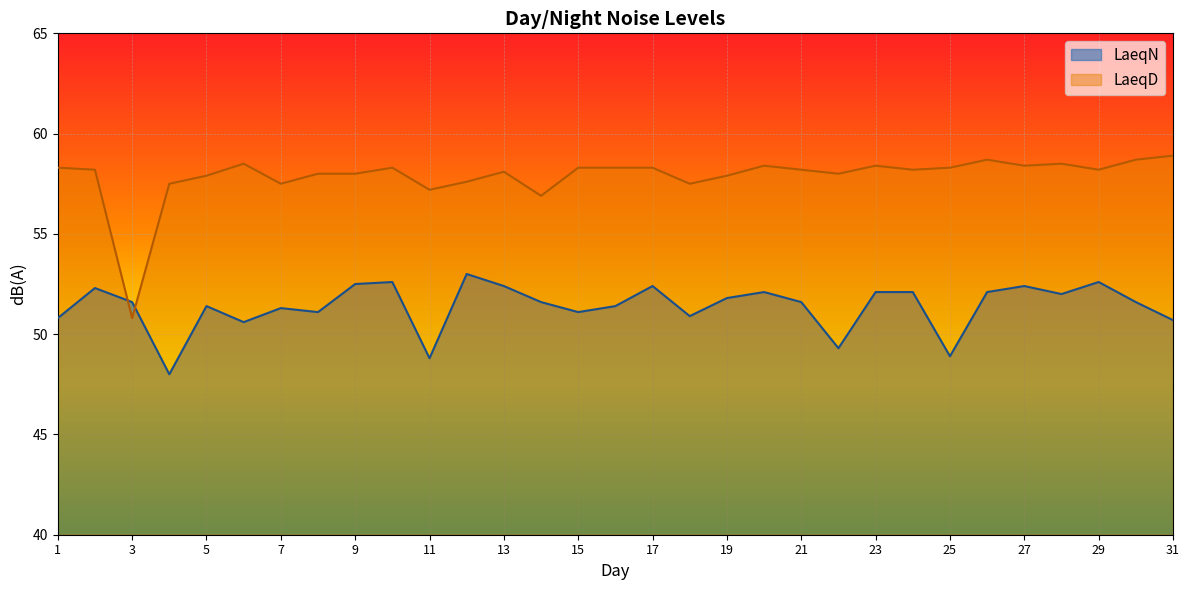

Reading right to left, extract all data points from this chart.

LaeqN: 50.7	51.6	52.6	52.0	52.4	52.1	48.9	52.1	52.1	49.3	51.6	52.1	51.8	50.9	52.4	51.4	51.1	51.6	52.4	53.0	48.8	52.6	52.5	51.1	51.3	50.6	51.4	48.0	51.6	52.3	50.8
LaeqD: 58.9	58.7	58.2	58.5	58.4	58.7	58.3	58.2	58.4	58.0	58.2	58.4	57.9	57.5	58.3	58.3	58.3	56.9	58.1	57.6	57.2	58.3	58.0	58.0	57.5	58.5	57.9	57.5	50.8	58.2	58.3